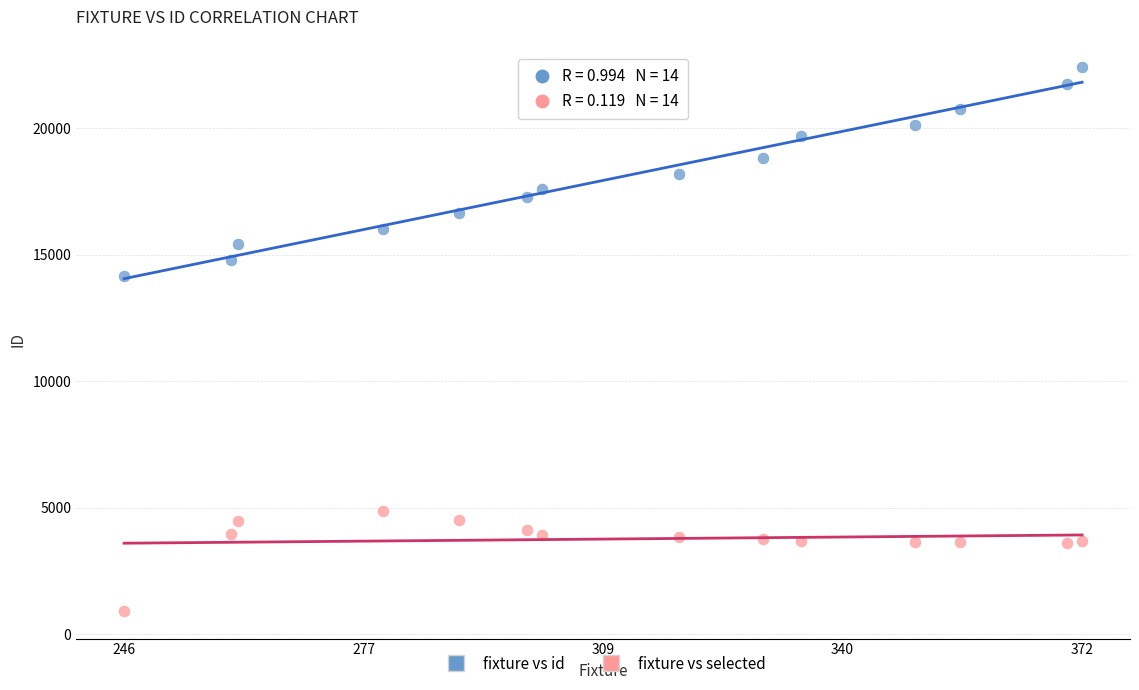

Which series contains the highest Y value?

fixture vs id